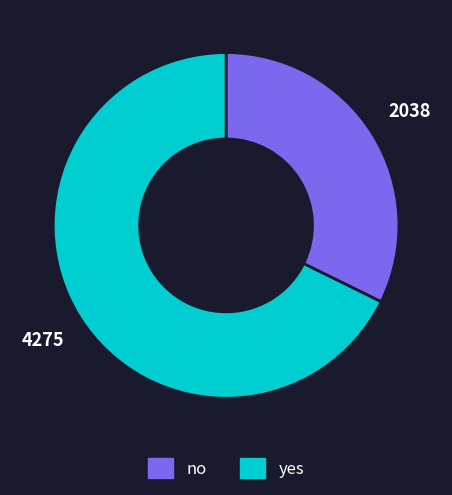

Is it true that yes is 82% of the pie?

False